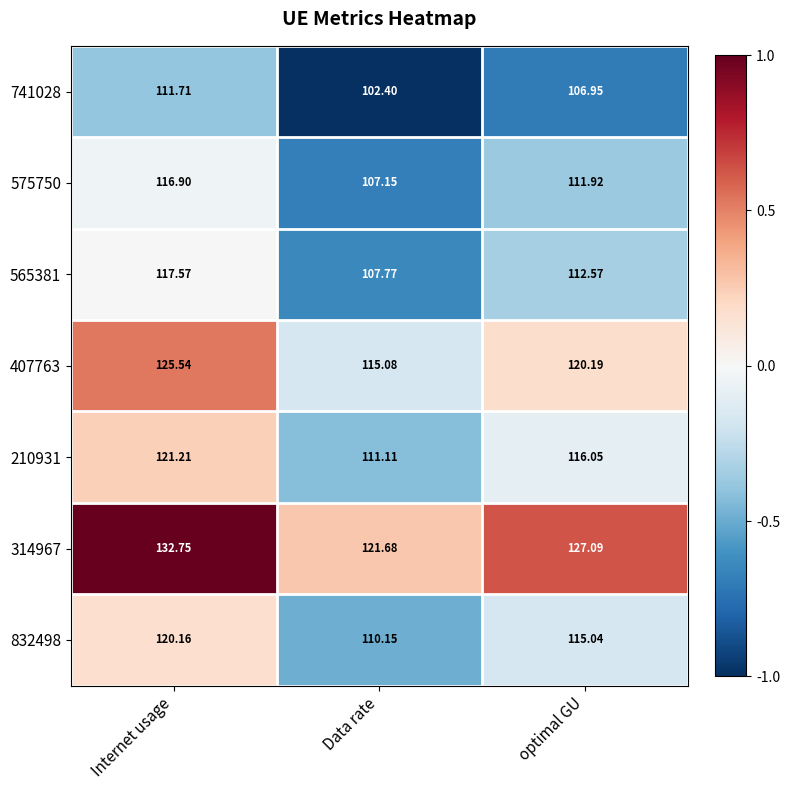

Which category has the lowest value in the 741028 series?

Data rate